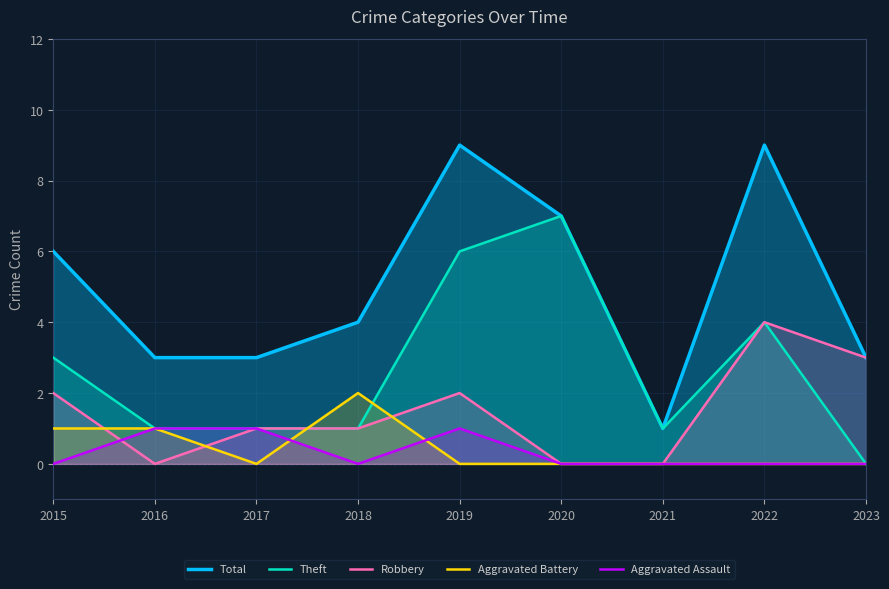

At which label is Total closest to 5?

2015